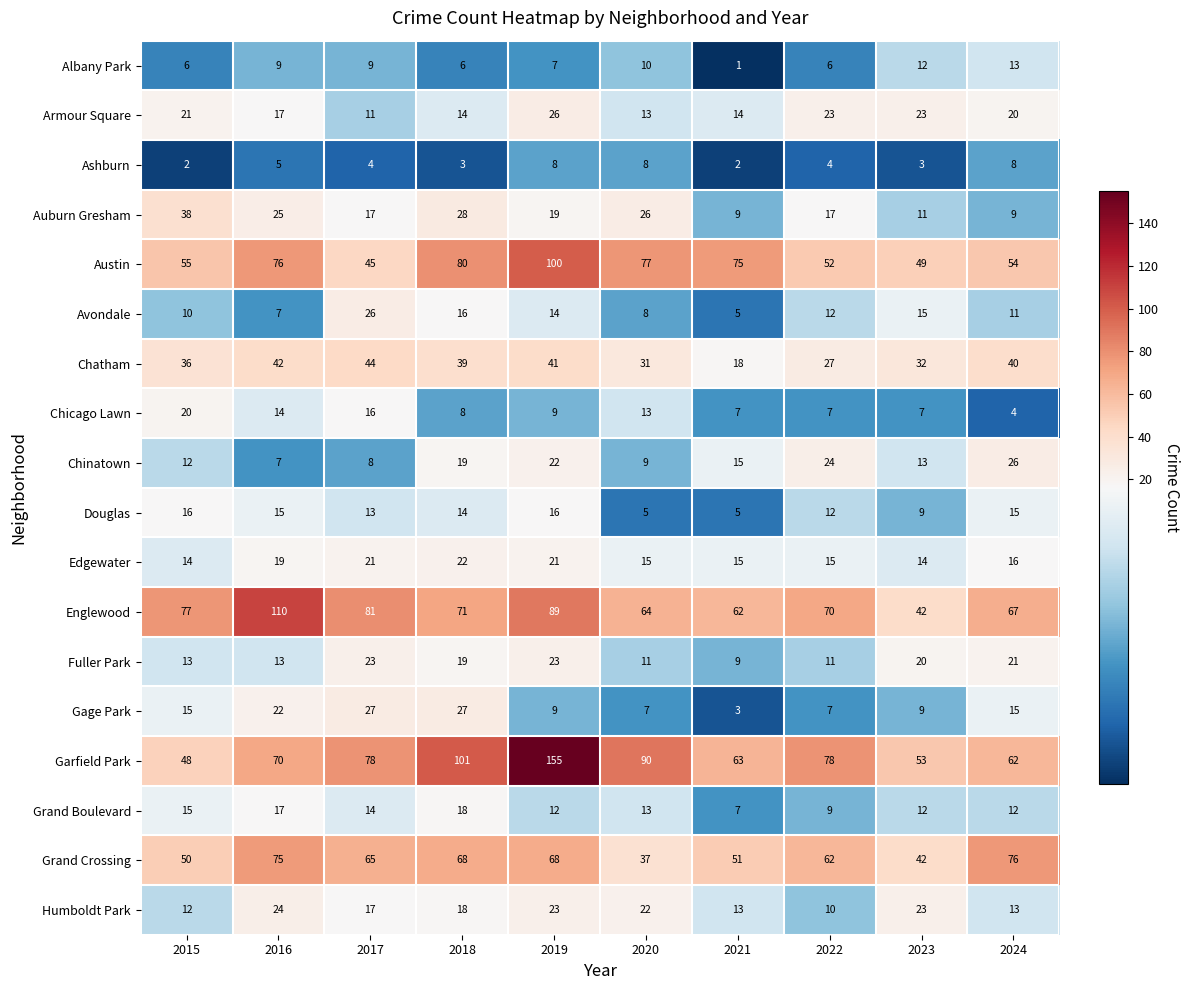

True or false: Chinatown has a value of 3 at 2023.

False